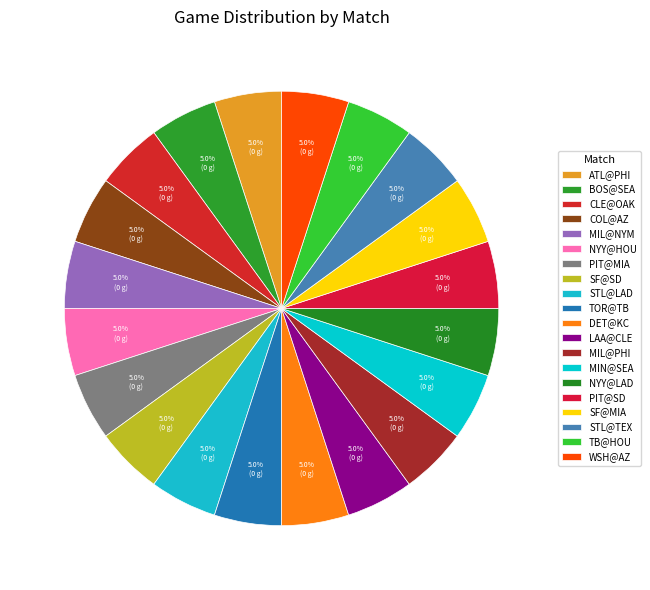

To the nearest percent, what percentage of the pie is SF@MIA?

5%